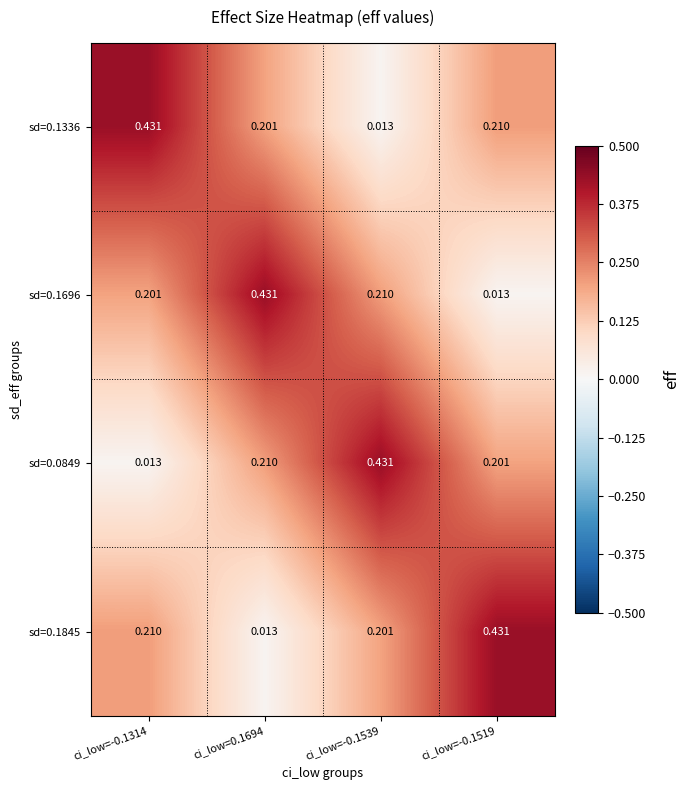

Is the value of sd=0.1336 at ci_low=-0.1539 greater than the value of sd=0.1696 at ci_low=0.1694?

No